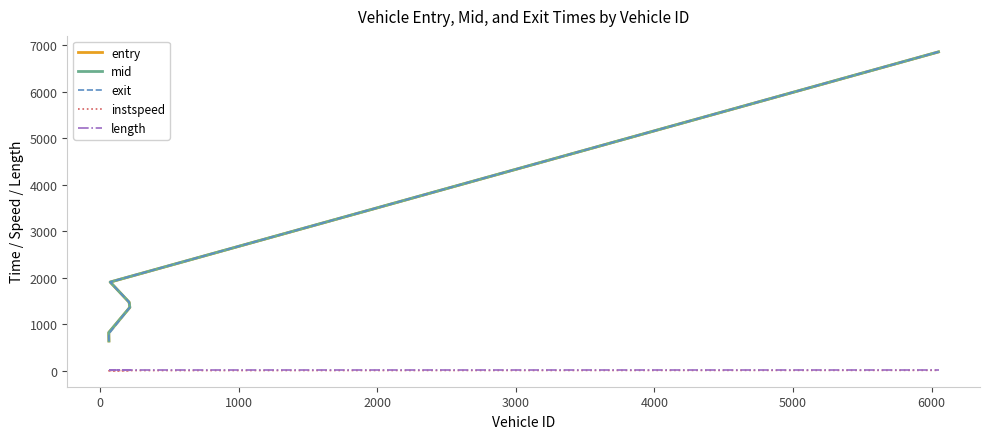

True or false: instspeed and exit intersect in this chart.

False